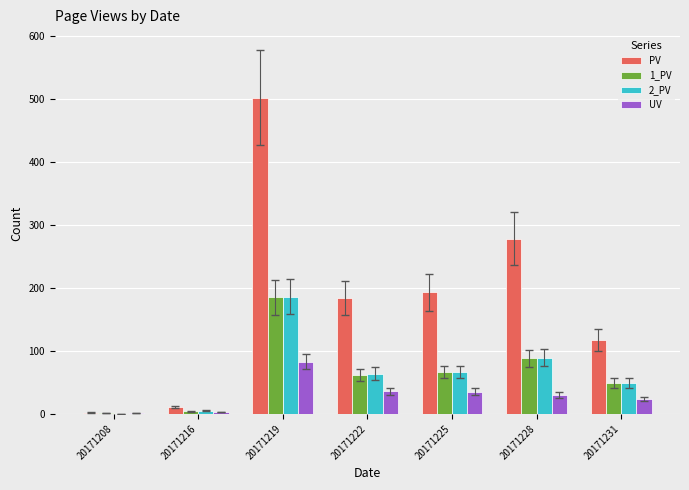

At which category is the sum across all series the highest?

20171219